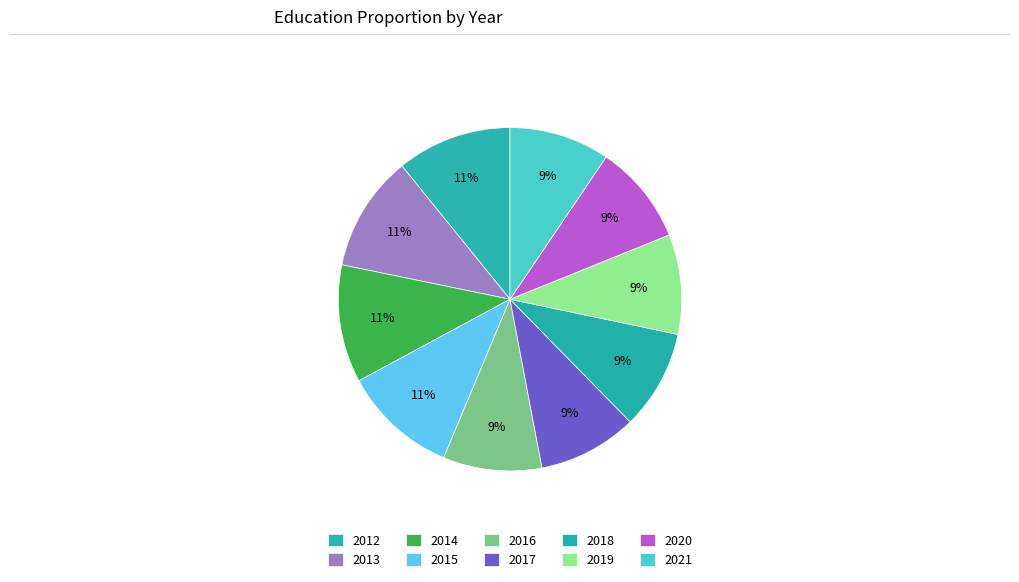

How many slices are in this pie chart?

10